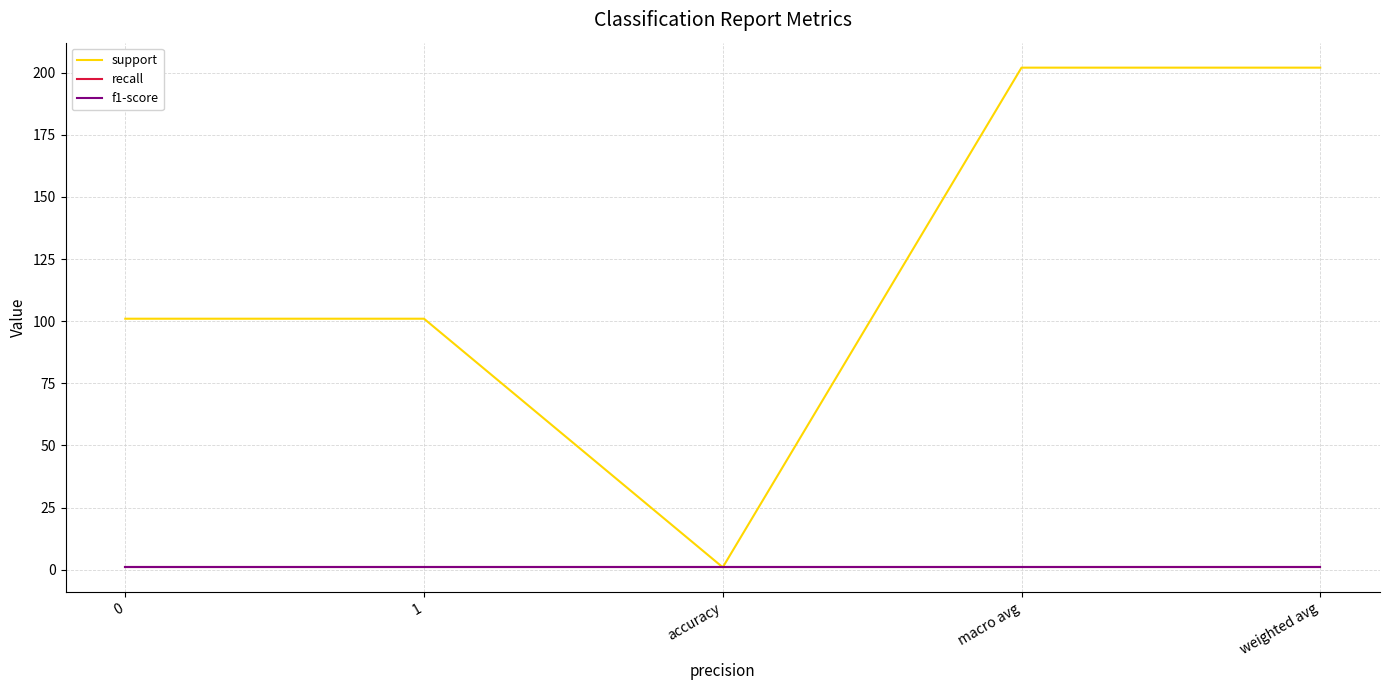

What is the average value of the recall series?

1